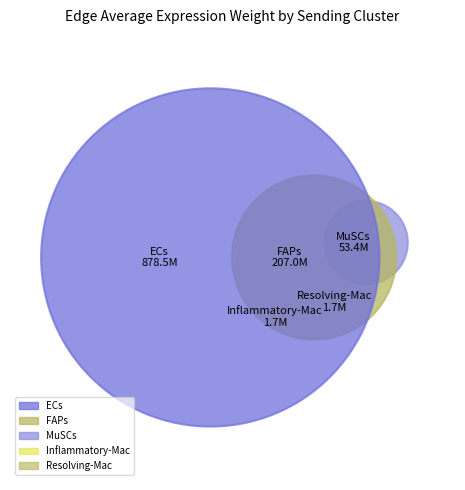

How many slices are in this pie chart?

5